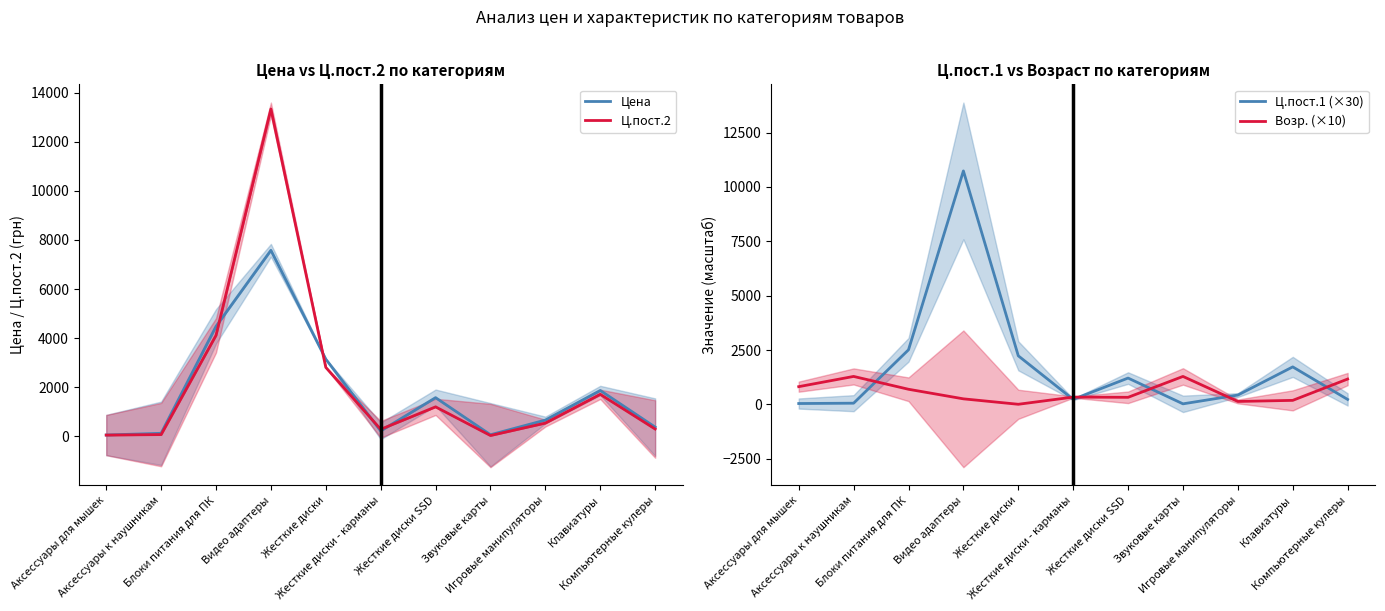

Reading left to right, transcribe all the data shown in this chart.

Цена: 59.0	129.0	4482.0	7579.0	3149.0	225.0	1580.0	69.0	667.0	1872.0	381.0
Ц.пост.2: 56.0	76.0	4116.0	13334.0	2813.0	291.0	1205.0	38.0	544.0	1715.0	303.0
Ц.пост.1 (×30): 44.7	60.0	2514.0	10735.8	2237.7	234.9	1215.0	30.0	433.2	1728.6	232.2
Возр. (×10): 820.0	1290.0	700.0	260.0	10.0	340.0	330.0	1290.0	140.0	190.0	1170.0